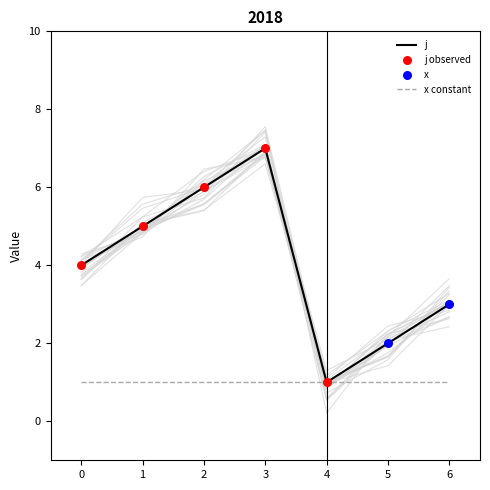

Which has a higher value, 1 or 3?

3